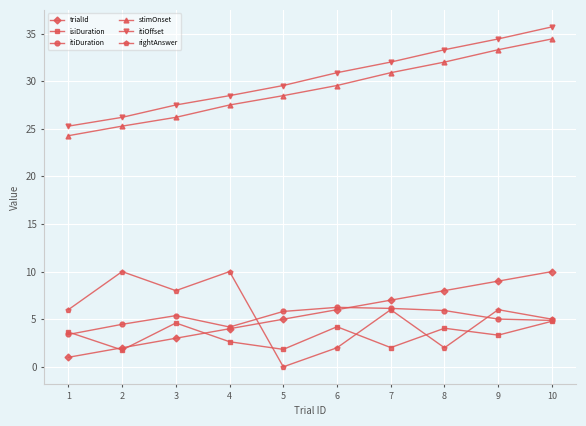

List the labels in order of trialId value, smallest first.

1, 2, 3, 4, 5, 6, 7, 8, 9, 10